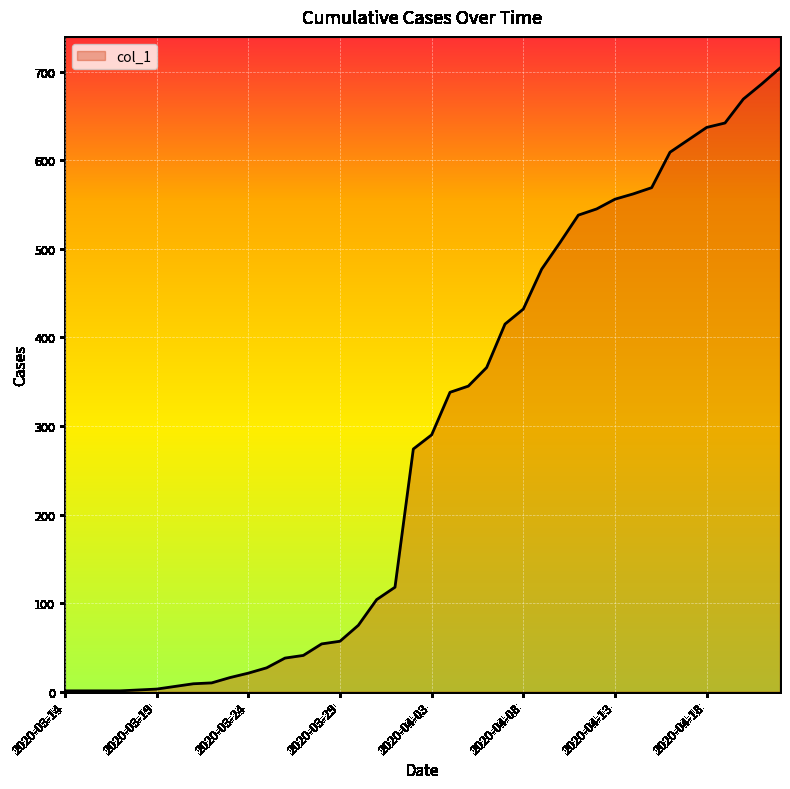

What is the maximum value shown in the chart?

704